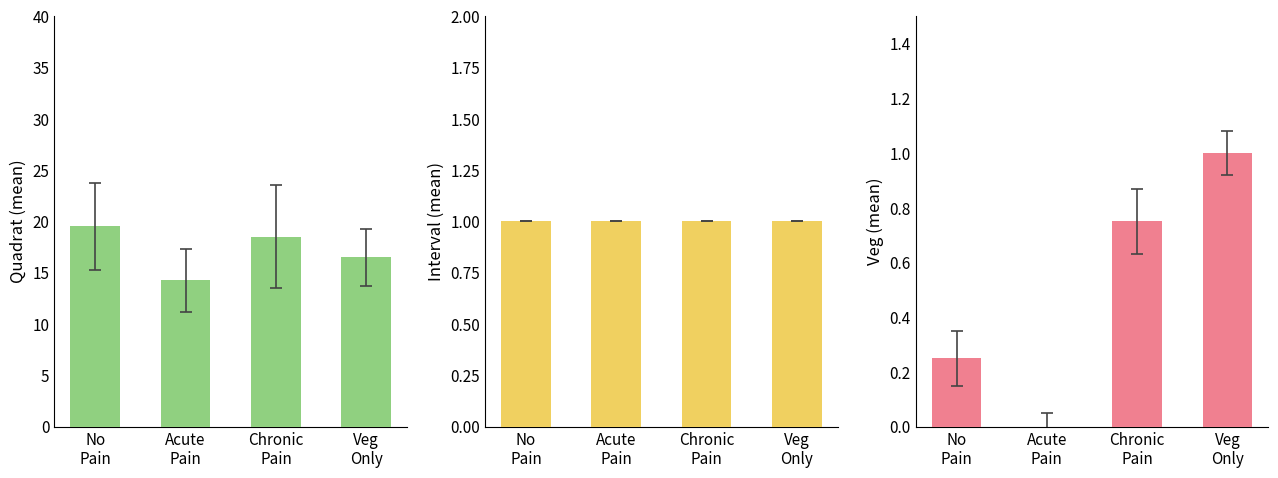

What is the highest value of the Quadrat series?

19.5